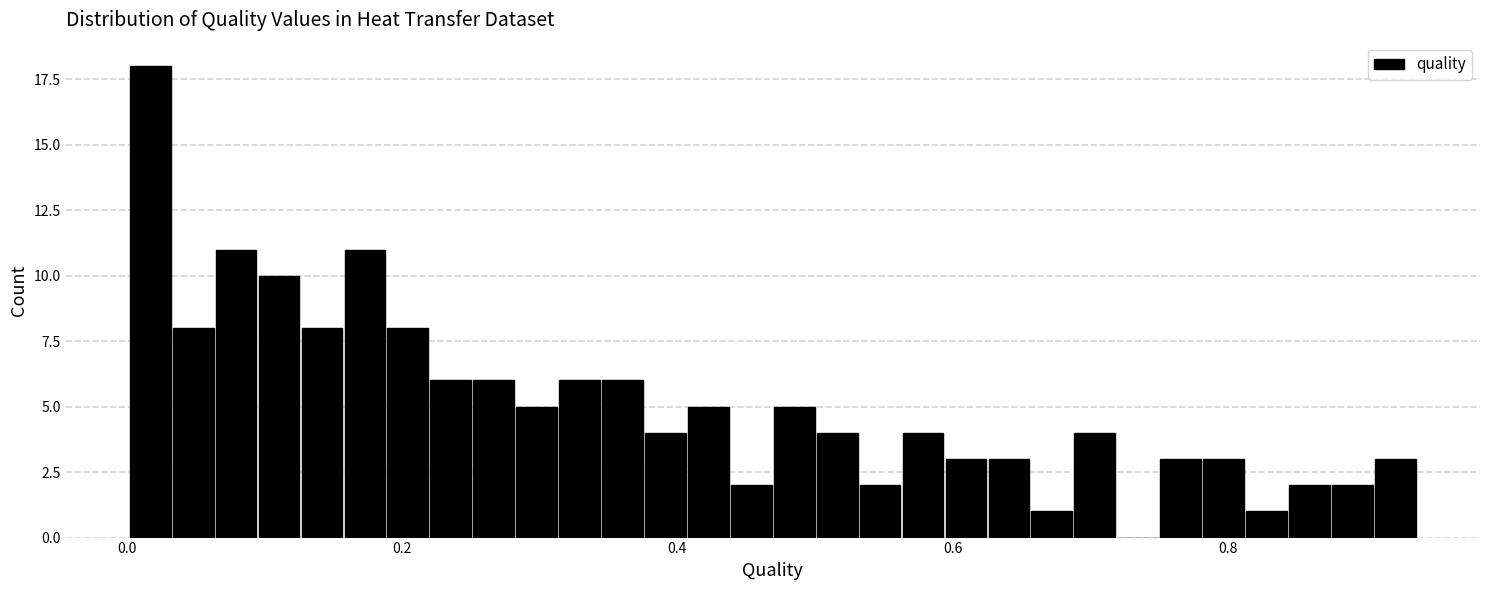

Read against the x-axis, roughly where is the centre of the tallest bar?

0.02